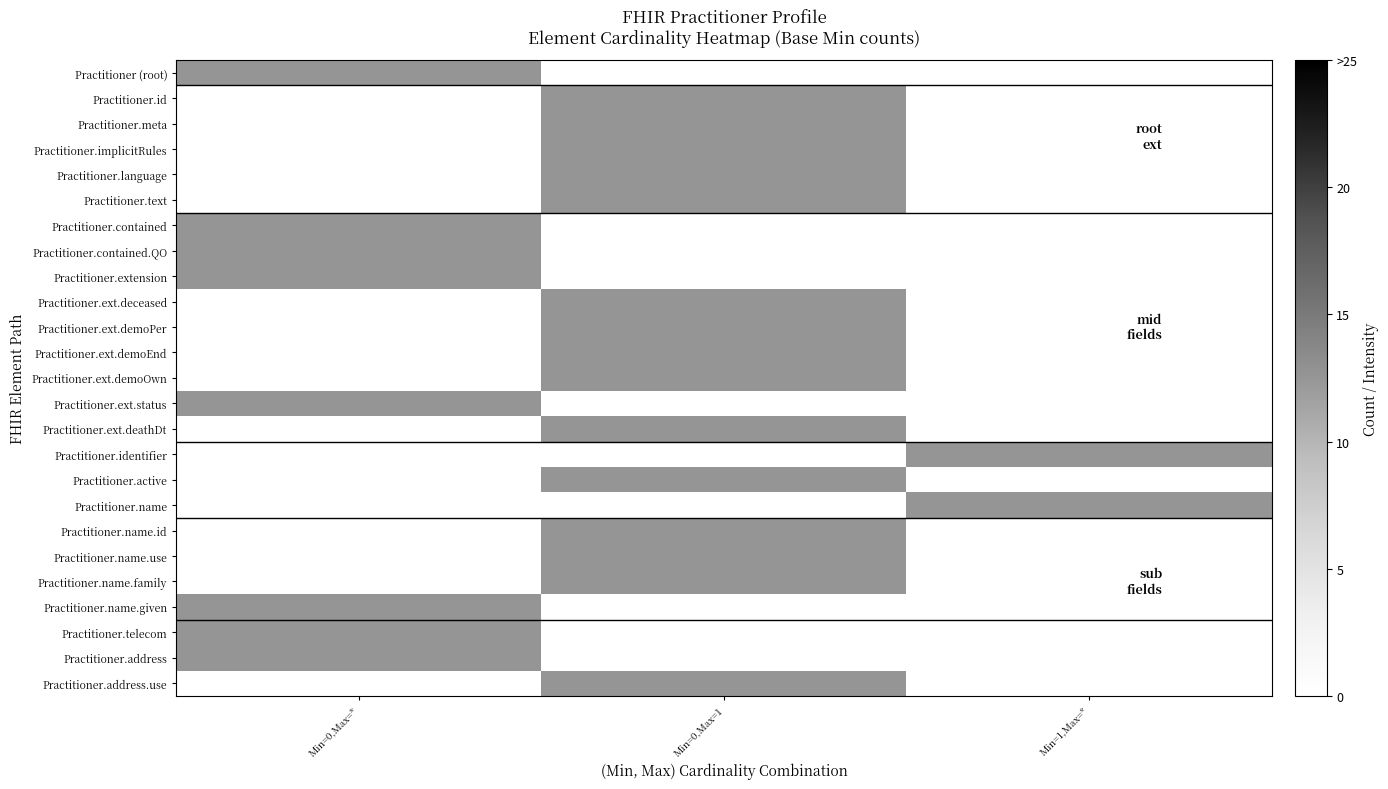

Which series has the largest total across all categories?

Practitioner (root)